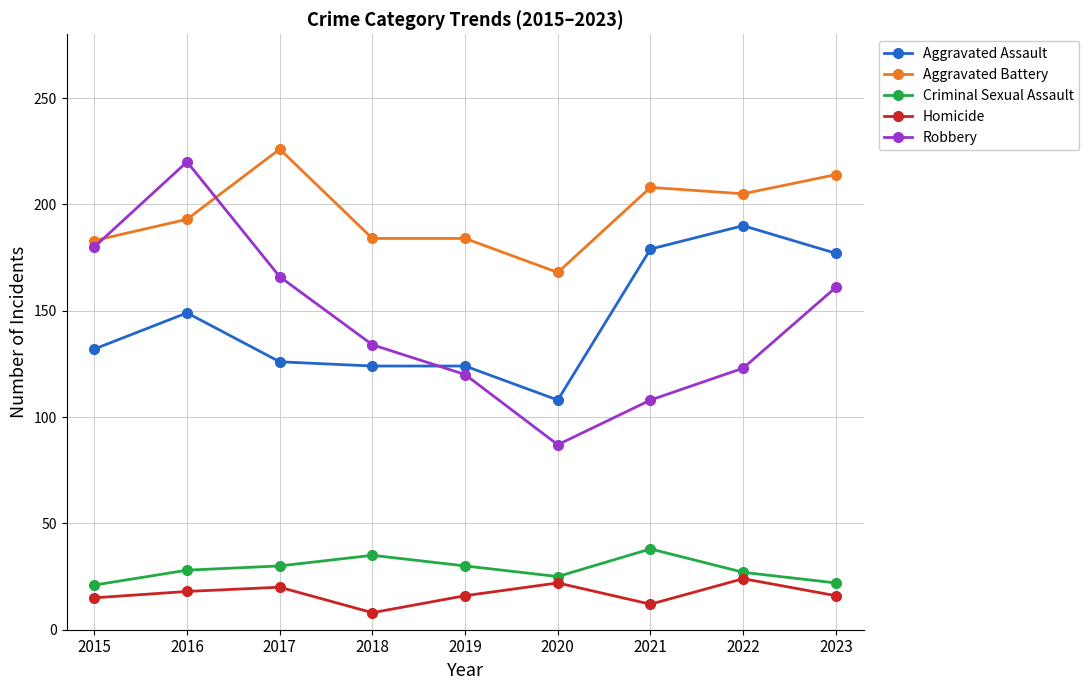

Which series changed the most between 2021 and 2023?

Robbery